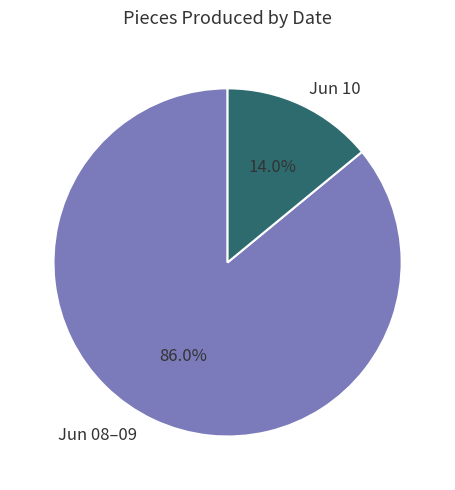

Which slice represents more than half of the pie?

Jun 08–09